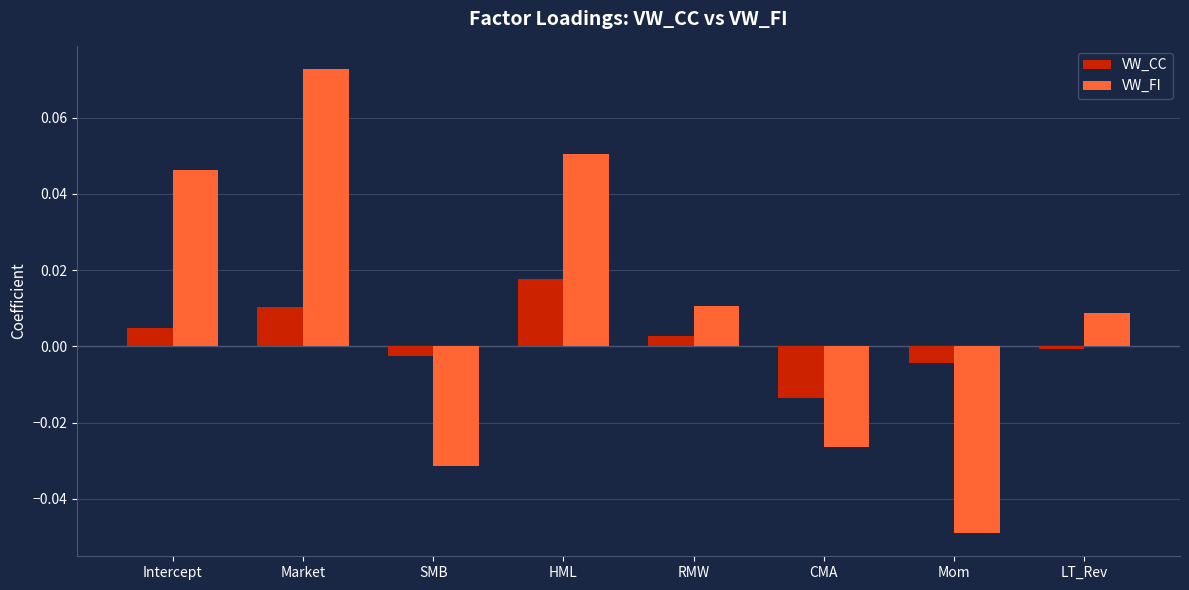

The VW_CC series shows 0.0 at HML. True or false?

True